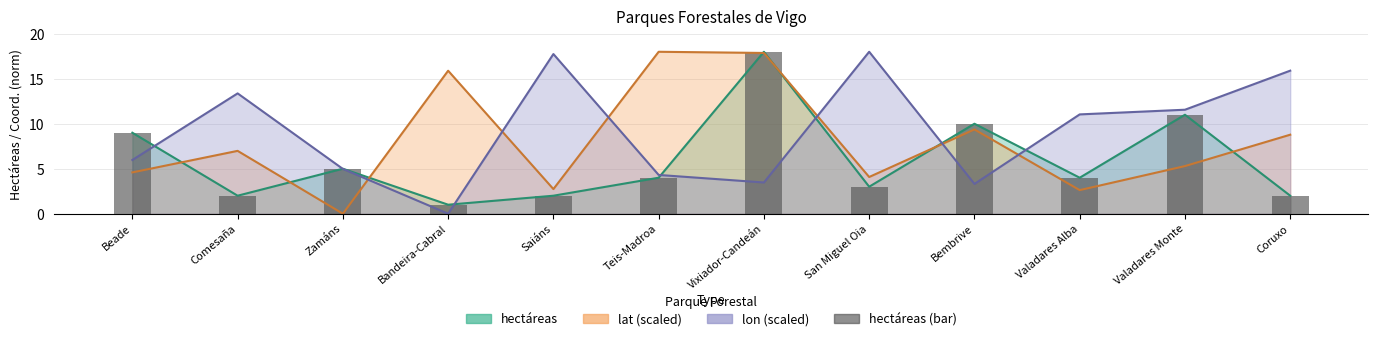

Rank the categories by value from lowest to highest.

Bandeira-Cabral, Comesaña, Saiáns, Coruxo, San Miguel Oia, Teis-Madroa, Valadares Alba, Zamáns, Beade, Bembrive, Valadares Monte, Vixiador-Candeán